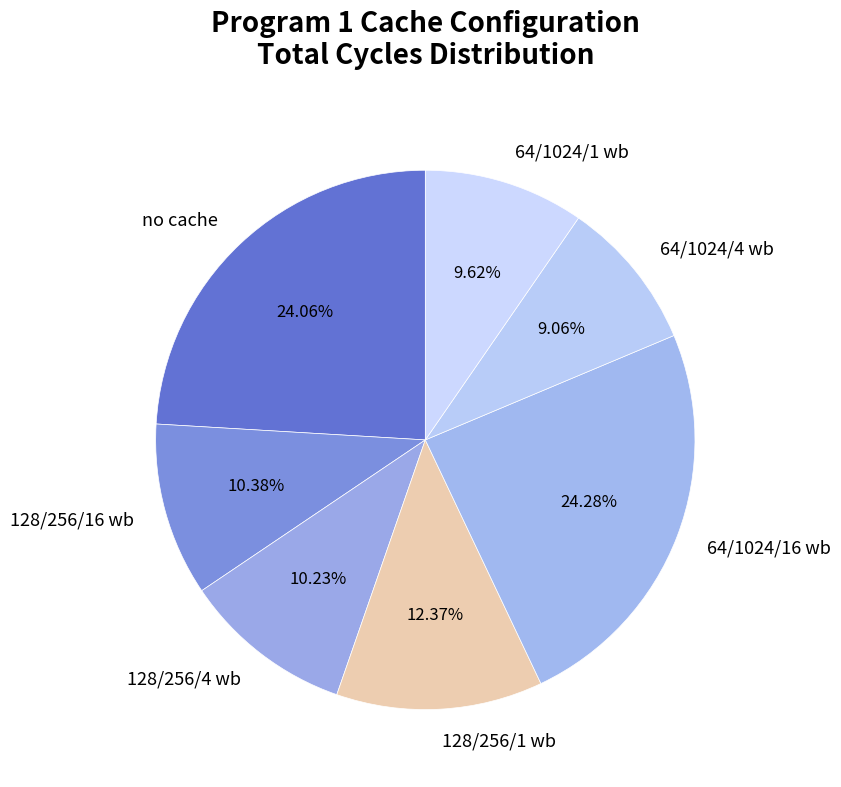

To the nearest percent, what is the average slice percentage?

14%